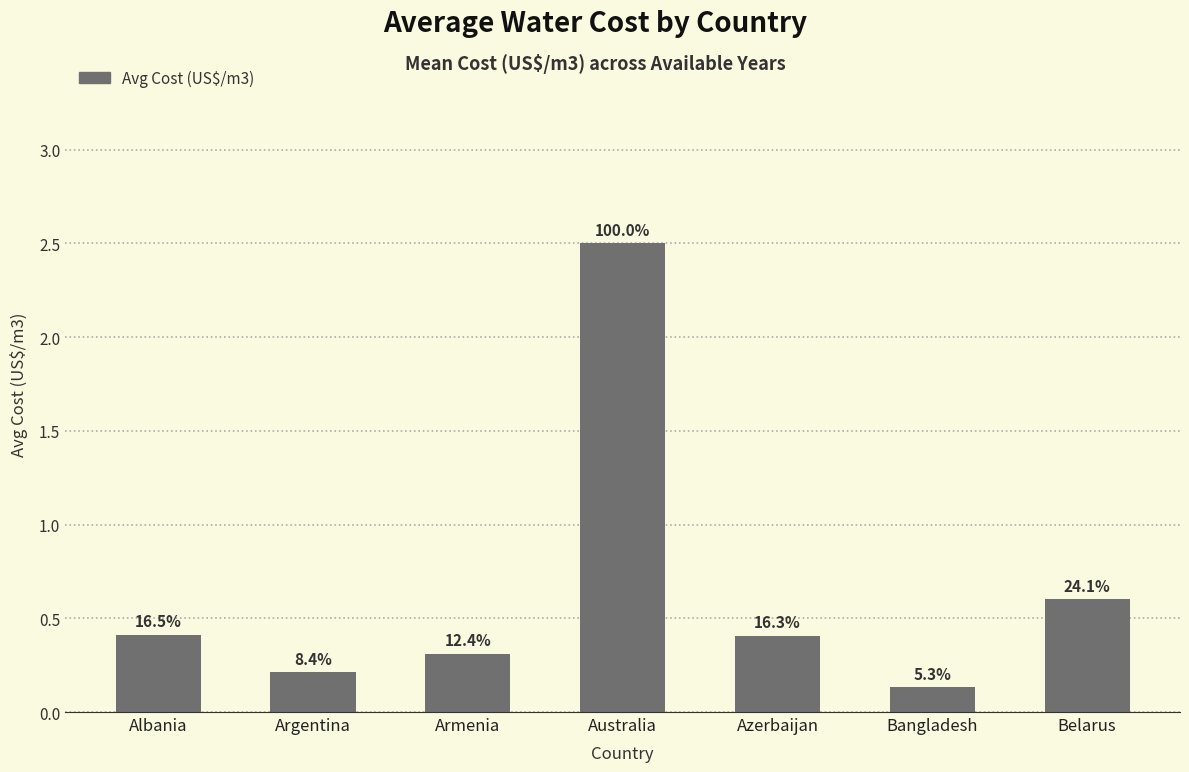

Are the bars horizontal?

No